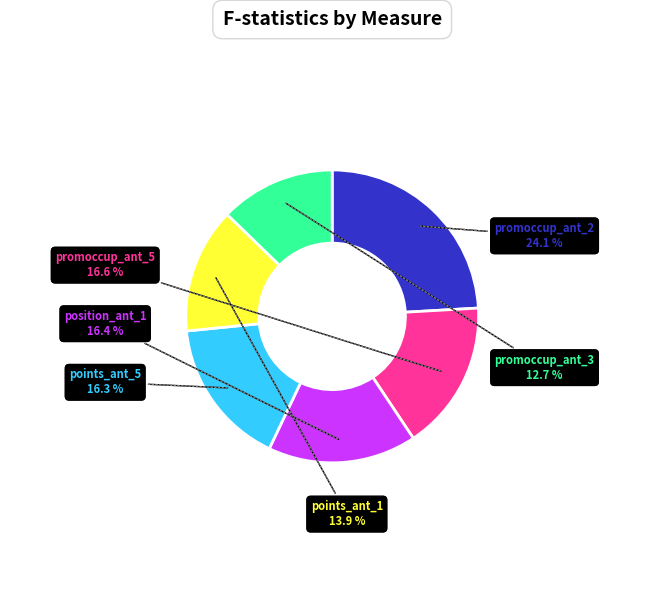

Is there any slice that represents more than half of the pie?

No